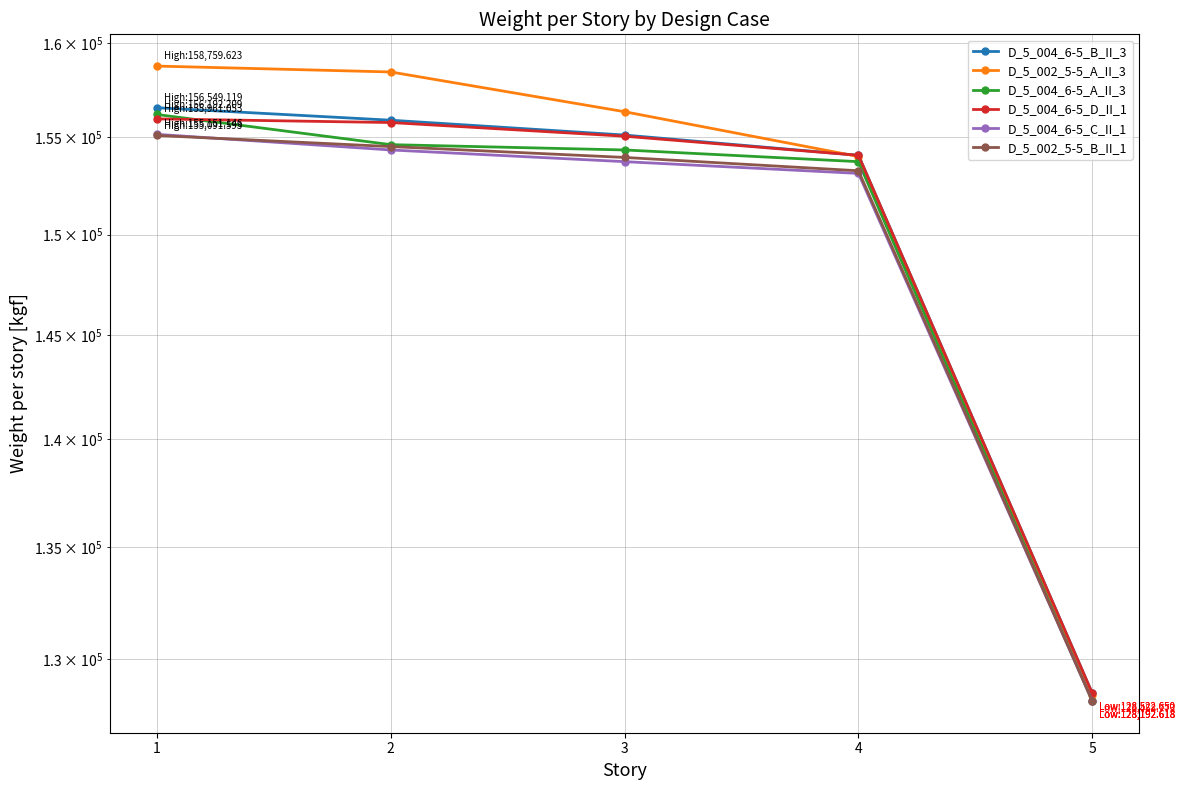

The value of D_5_004_6-5_D_II_1 at 5 is 224660.5. True or false?

False